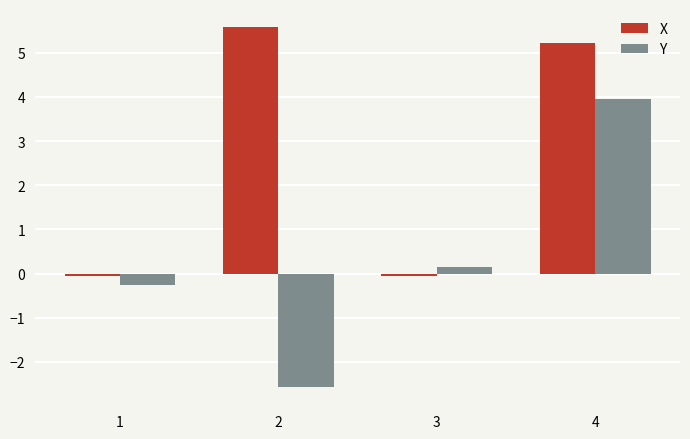

Rank the series by their average value, from highest to lowest.

X, Y